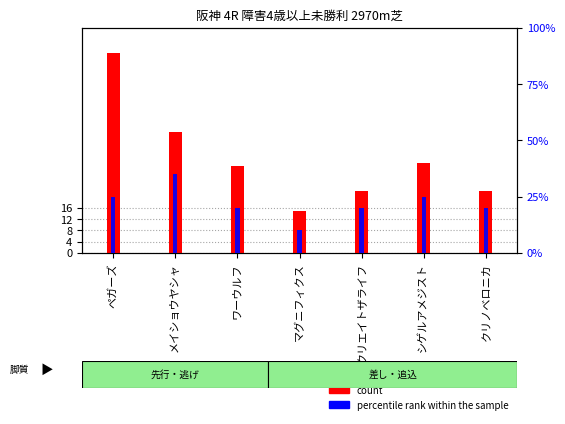

Rank the series by their maximum value, from highest to lowest.

count, percentile rank within the sample